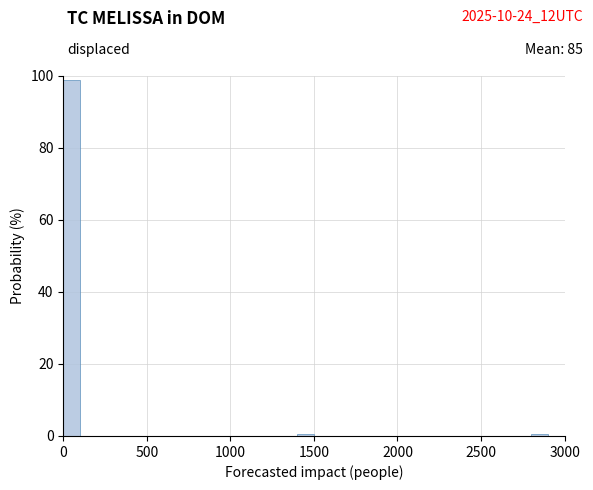

Read against the x-axis, roughly where is the centre of the tallest bar?

50